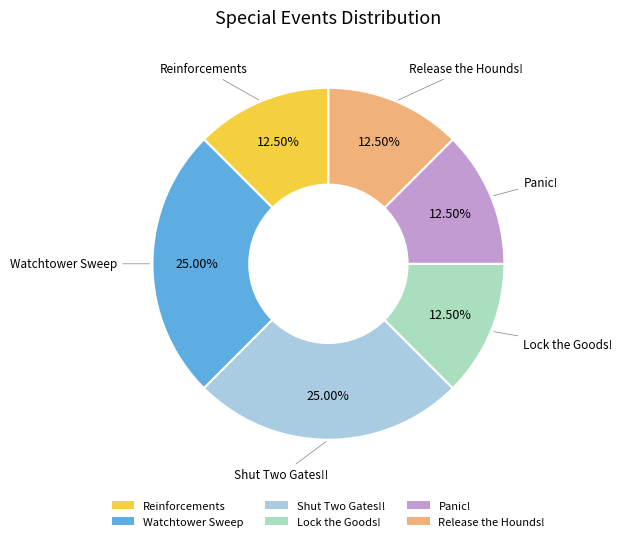

What percentage is the Shut Two Gates!! slice, to the nearest percent?

25%